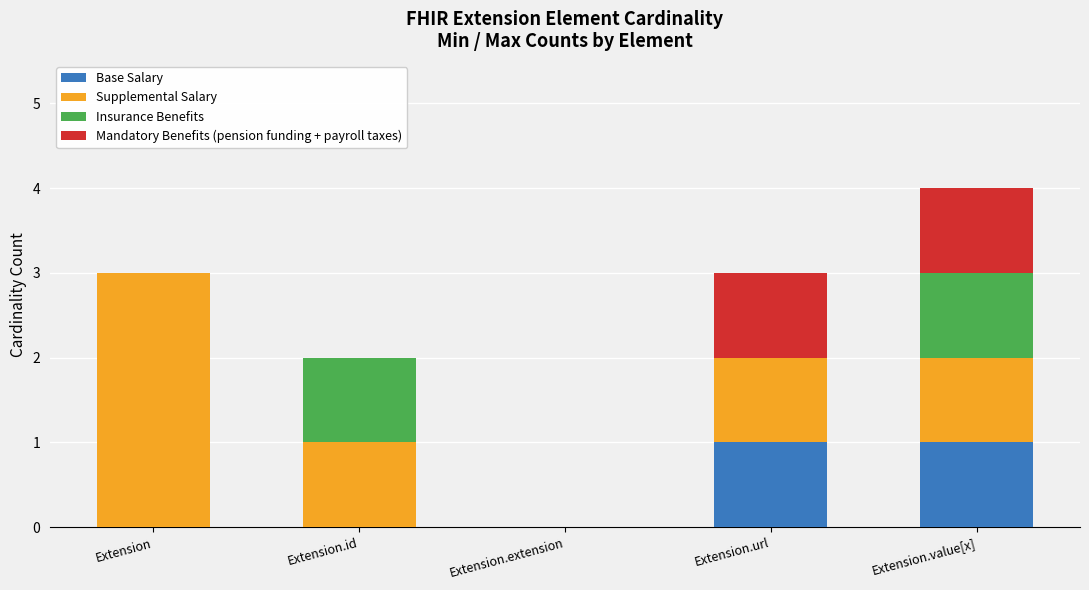

The Base Salary series shows 1 at Extension.id. True or false?

False